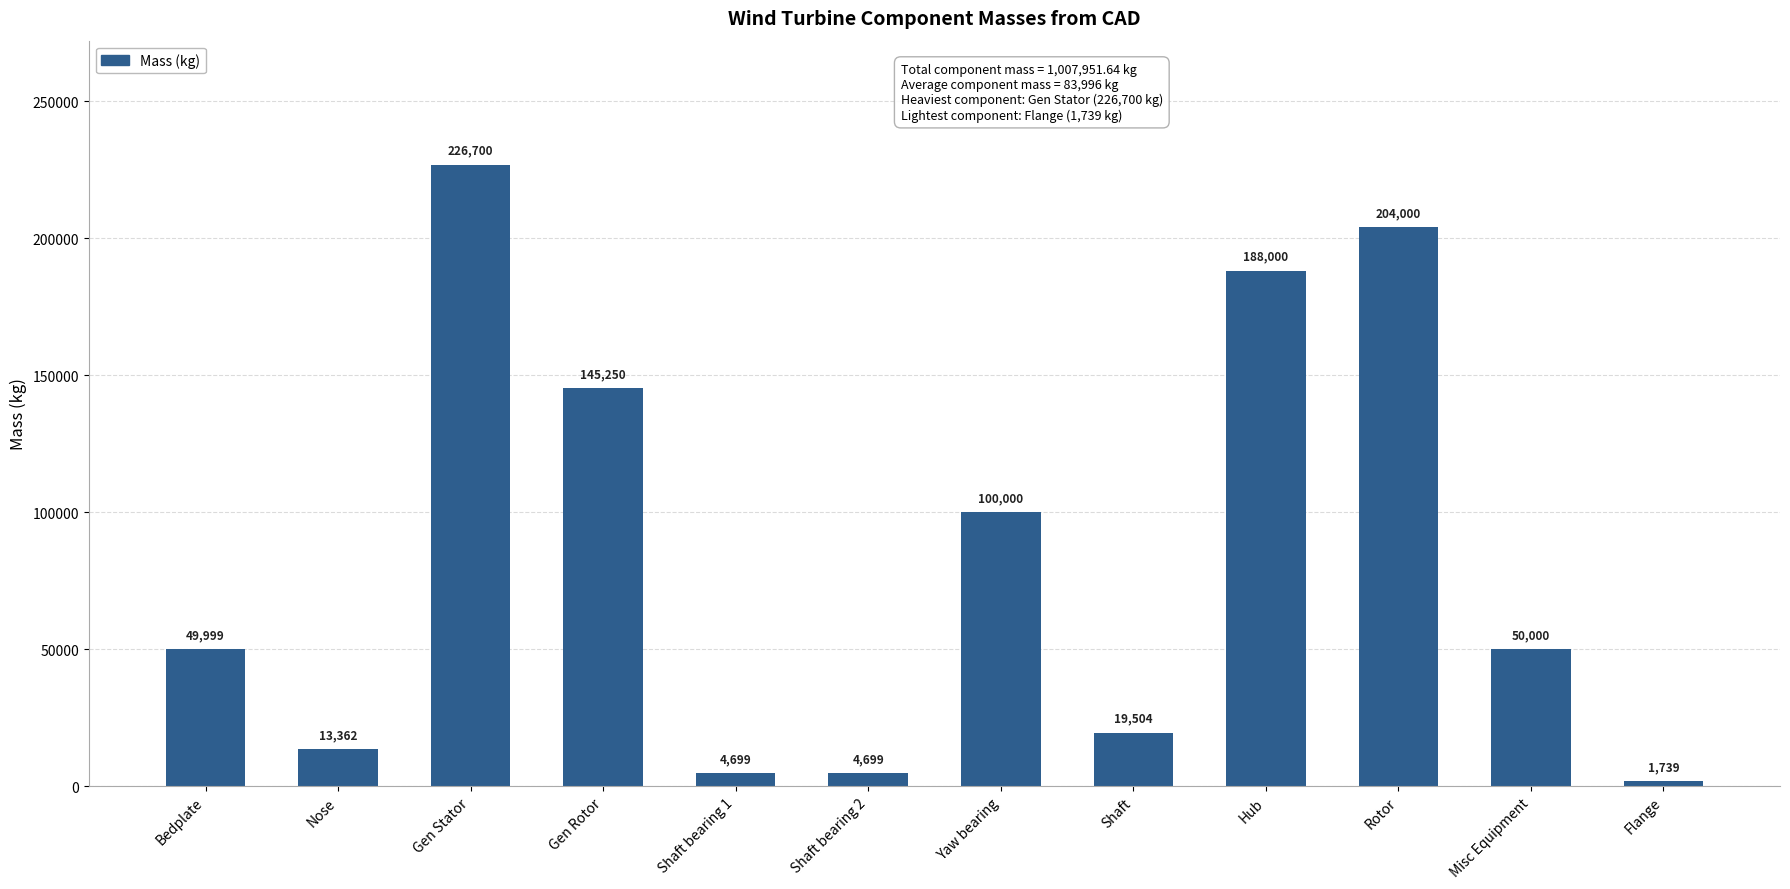

At which category does the chart reach its peak across all series?

Gen Stator